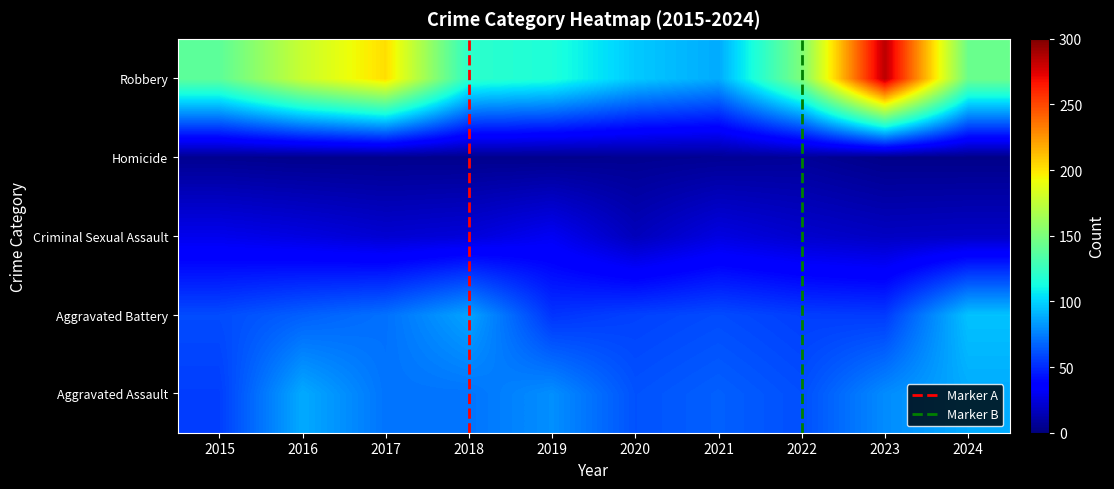

Which series has the largest total across all categories?

Robbery